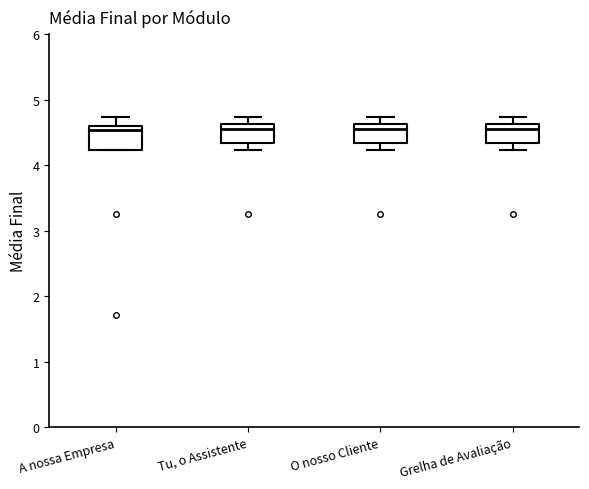

Reading left to right, transcribe this box plot: for each box, give where its median line is, the range the box spans, and where its two whiskers end, as read against the y-axis. The values are not printed on the chart, so give them approximately, as read against the axis.

A nossa Empresa: median 4.5, box 4.2 to 4.6, whiskers 4.2 to 4.7
Tu, o Assistente: median 4.6 (just below the box's upper edge), box 4.3 to 4.6, whiskers 4.2 to 4.7
O nosso Cliente: median 4.6 (just below the box's upper edge), box 4.3 to 4.6, whiskers 4.2 to 4.7
Grelha de Avaliação: median 4.6 (just below the box's upper edge), box 4.3 to 4.6, whiskers 4.2 to 4.7